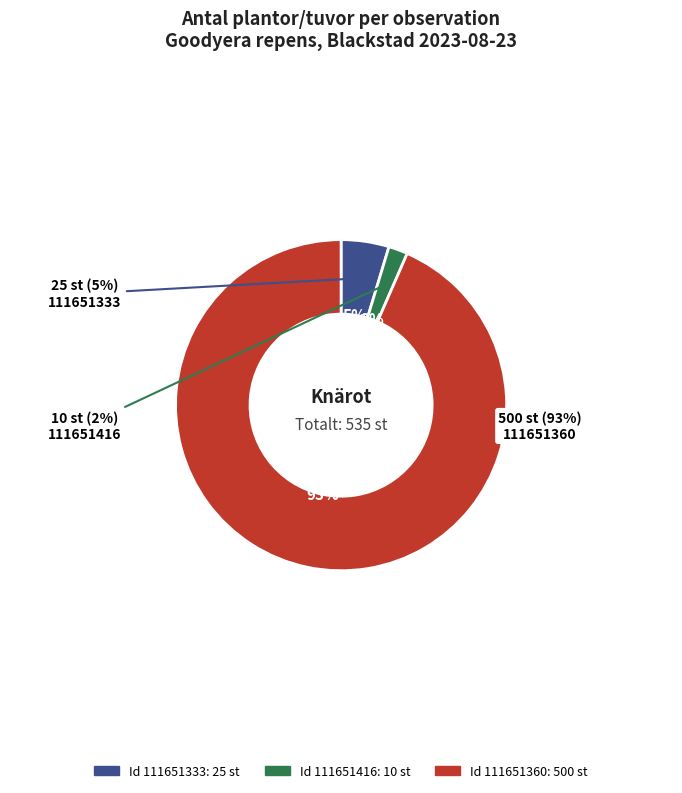

Rank the categories by value from lowest to highest.

111651416, 111651333, 111651360